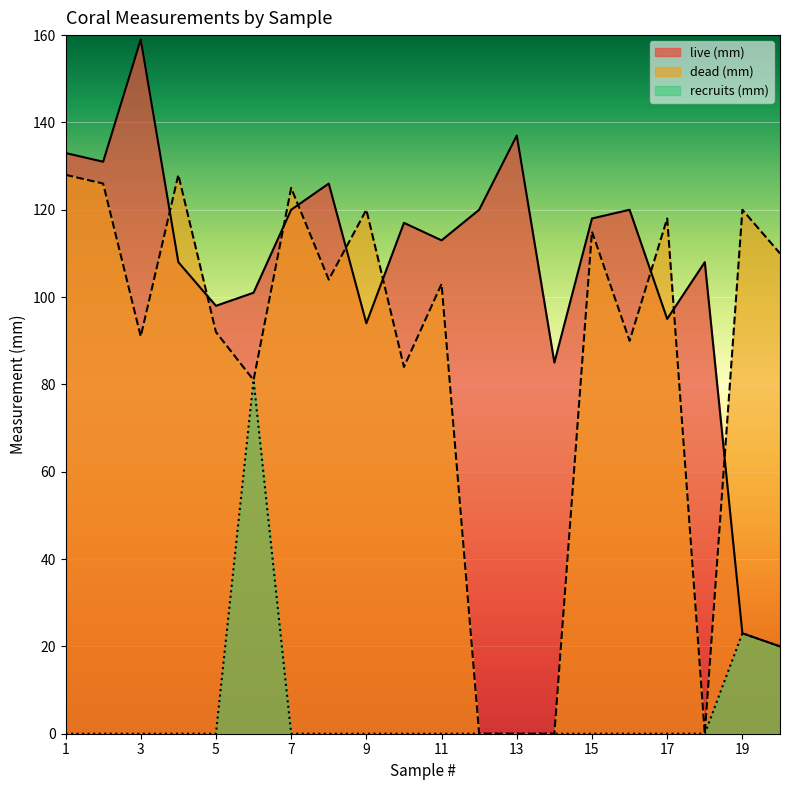

Which has a higher value, 7 or 15?

7